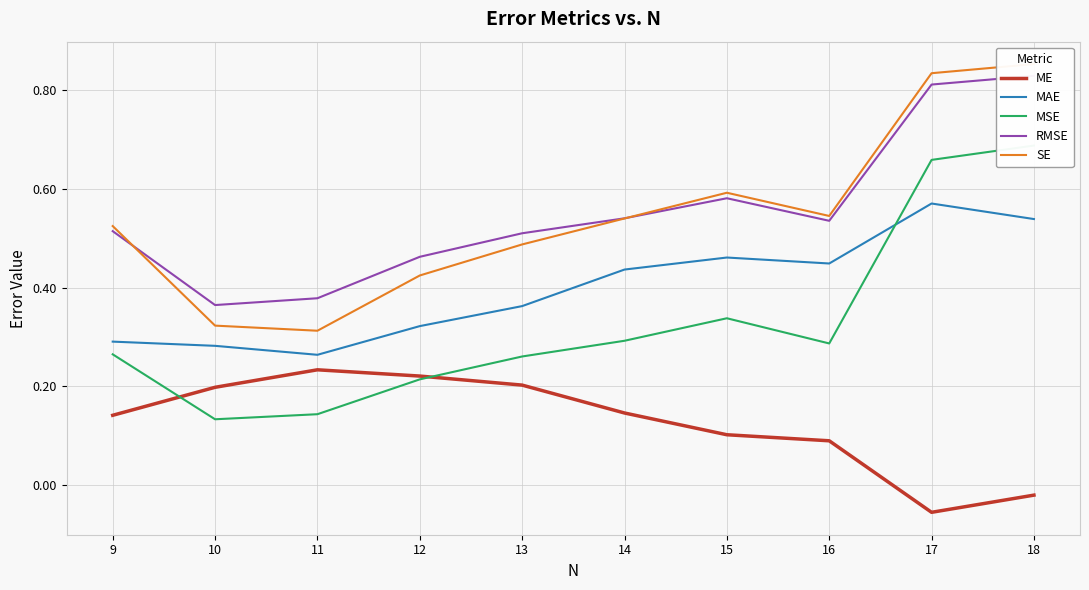

Is the value of MSE at 18 greater than the value of ME at 17?

Yes